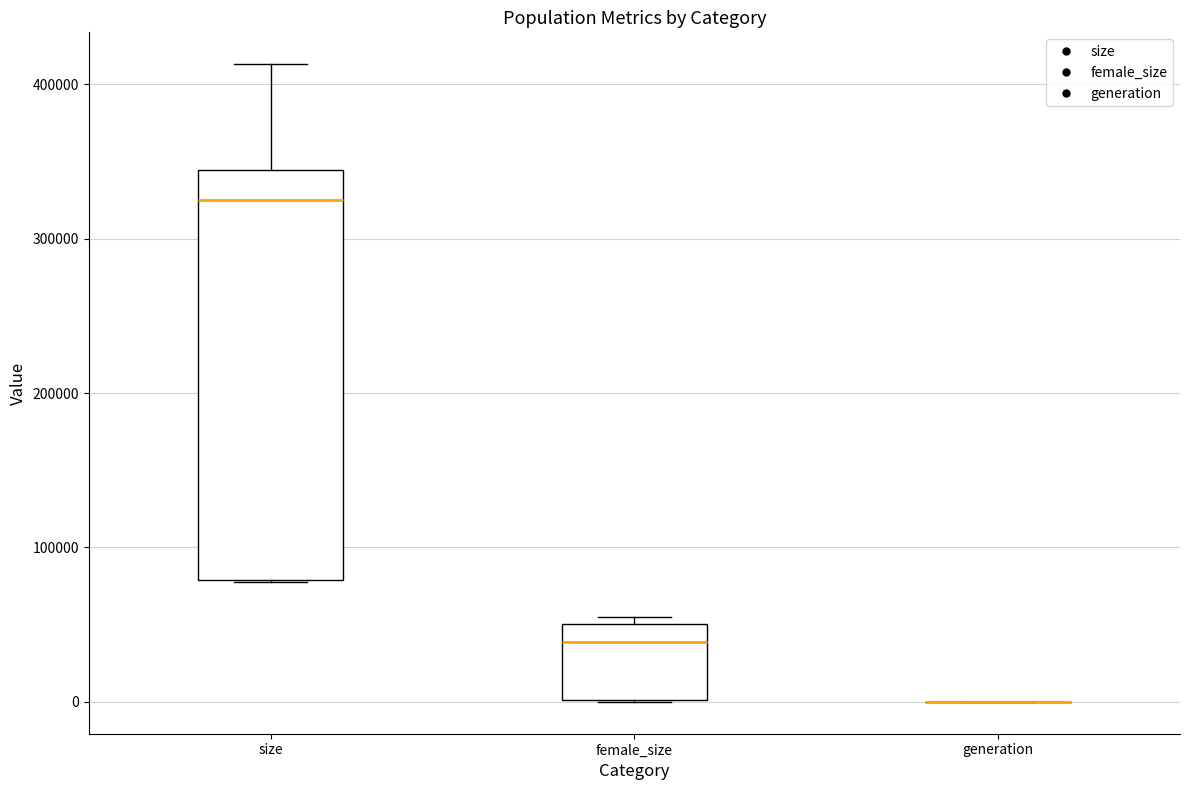

Comparing the boxes themselves (not the whiskers), which one is the tallest?

size